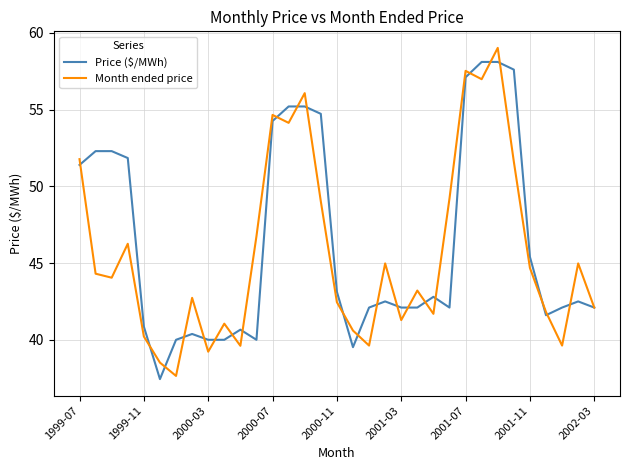

What is the minimum value for Price ($/MWh)?

37.4